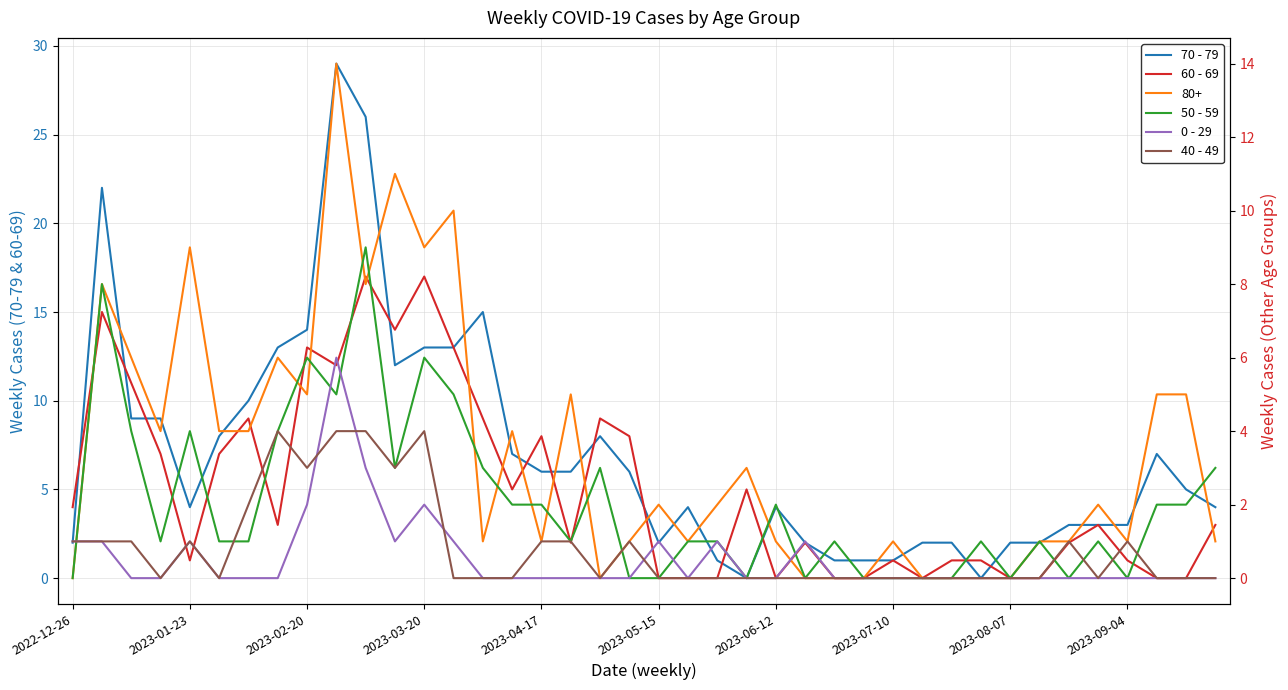

Is the value of 0 - 29 at 2023-04-17 greater than the value of 40 - 49 at 2023-02-20?

No